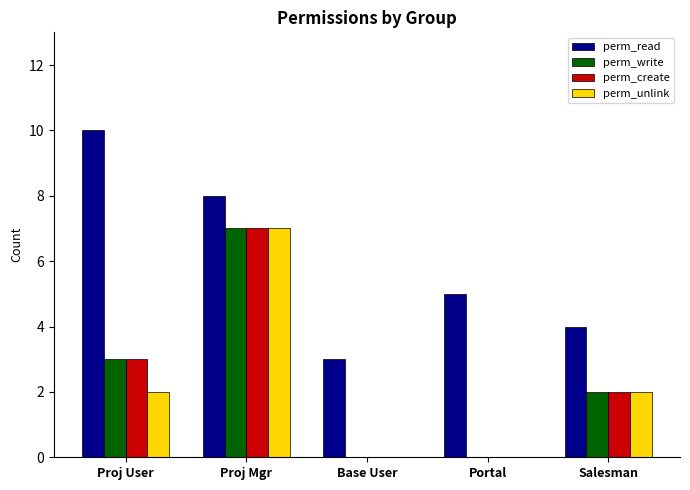

True or false: perm_create has a value of -4 at Base User.

False